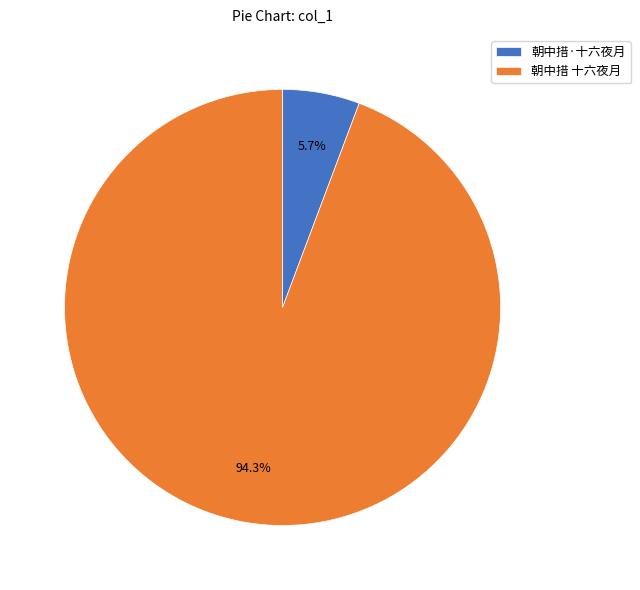

To the nearest percent, what percentage of the pie is 朝中措·十六夜月?

6%